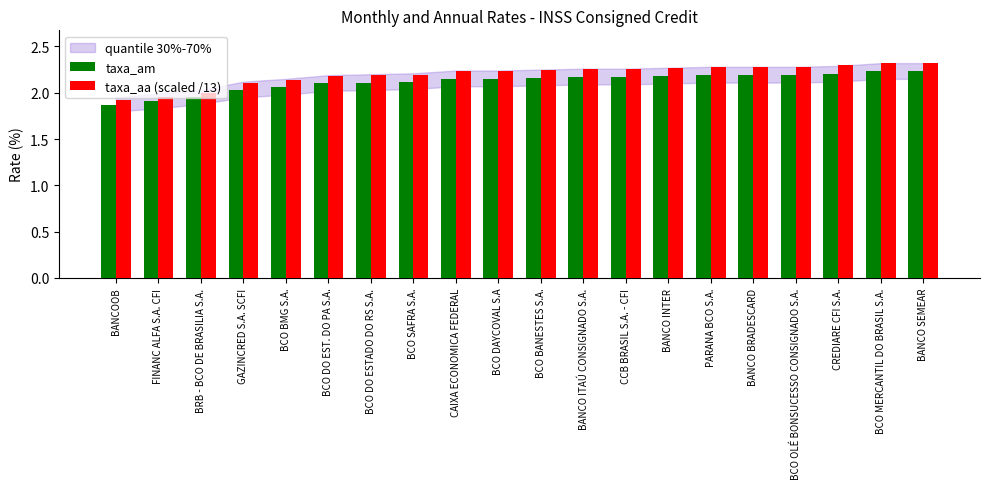

What is the sum of the taxa_am values at BCO DO ESTADO DO RS S.A. and CREDIARE CFI S.A.?

4.3